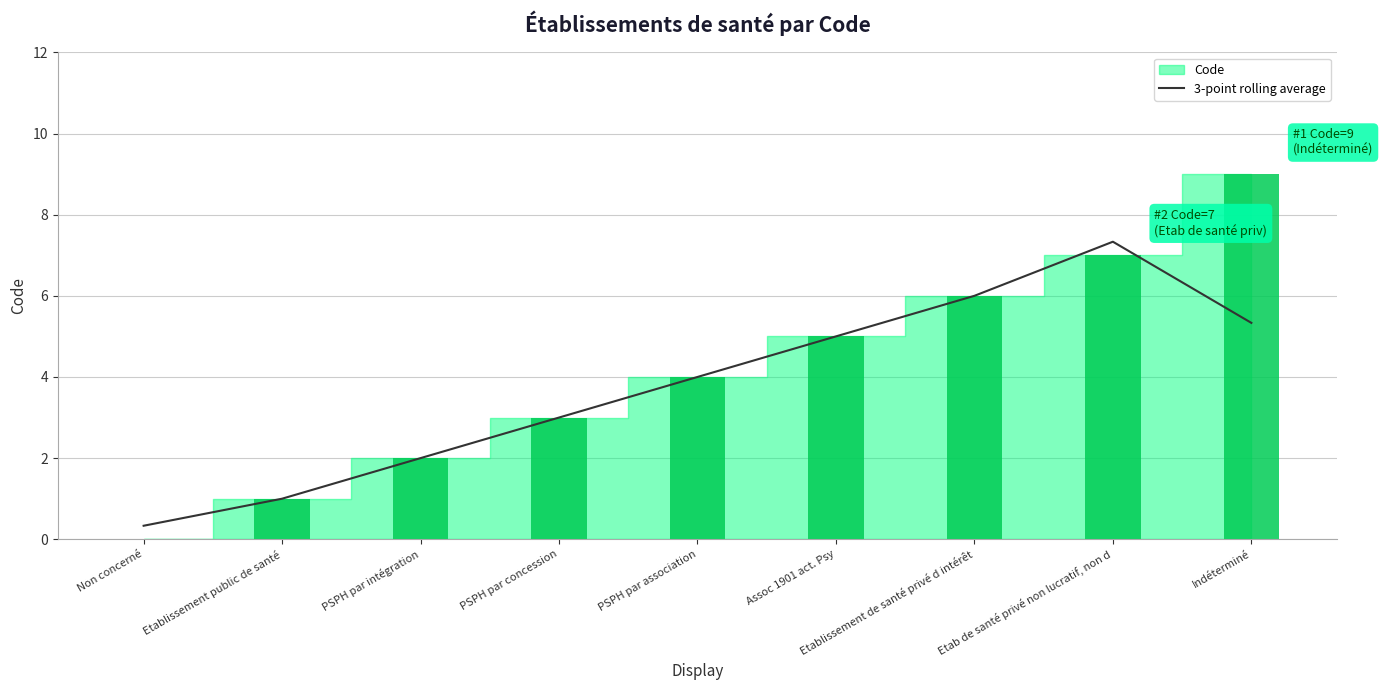

True or false: 3-point rolling average has a value of 7.2 at Indéterminé.

False